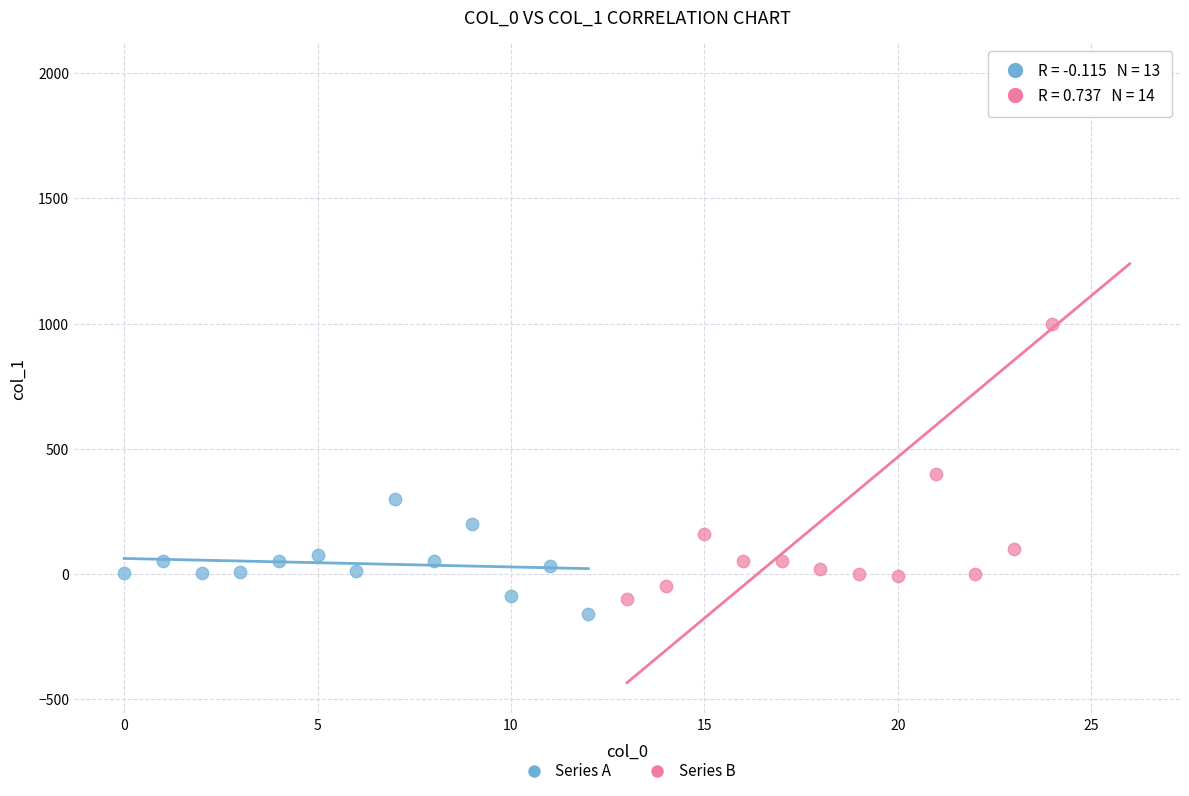

Which series has the largest Y range (max minus min)?

Series B